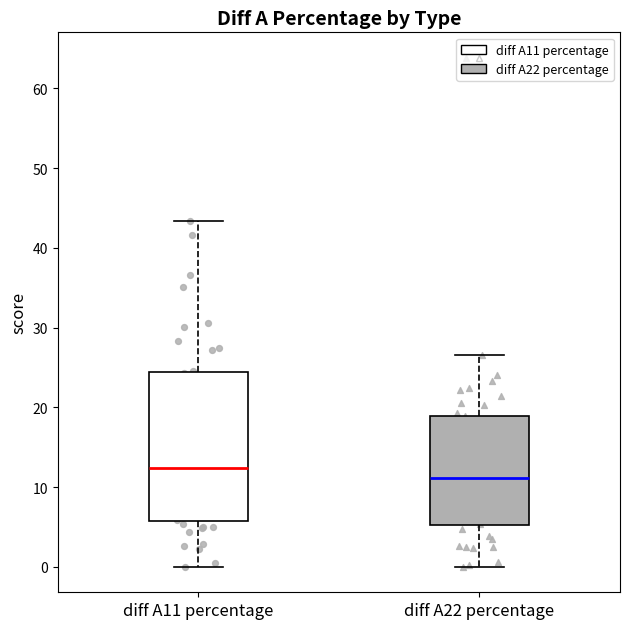

Where does the lower whisker of the box for diff A22 percentage end on the y-axis? The values are not printed on the chart, so give them approximately, as read against the axis.

0